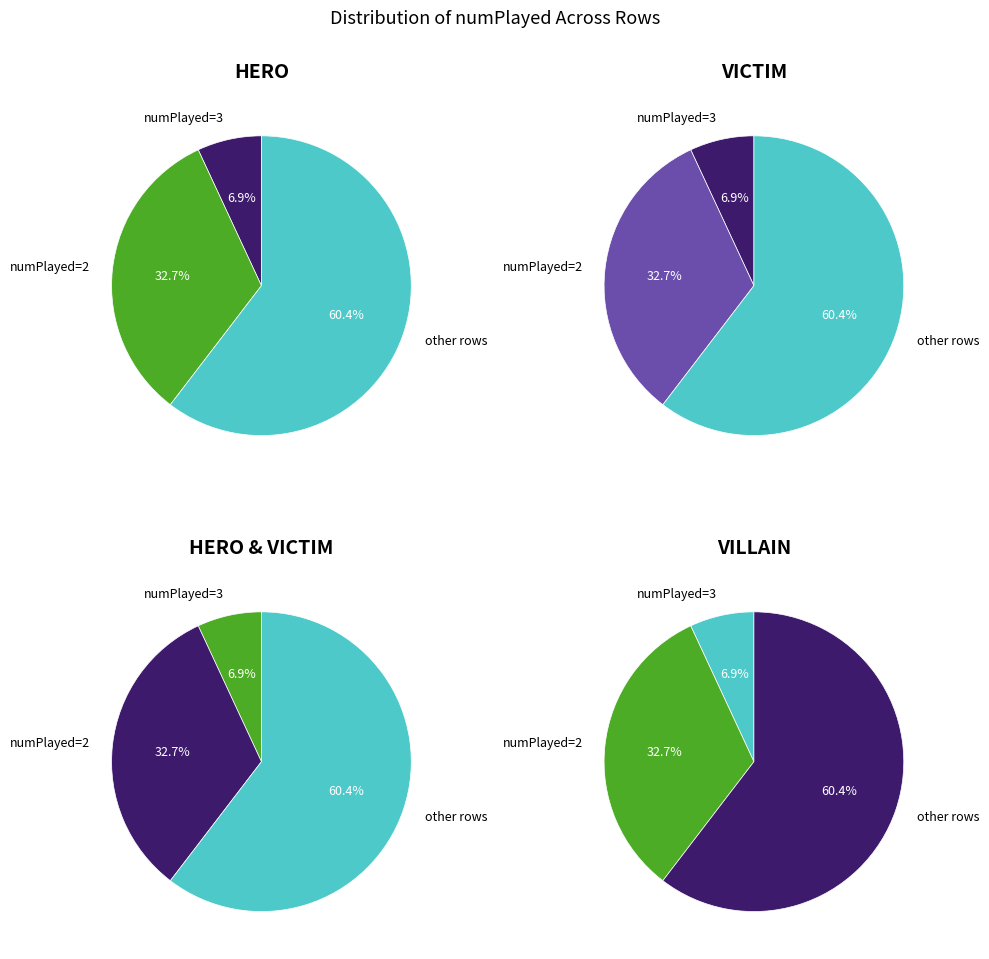

Which has a higher value, 3 or 1?

3